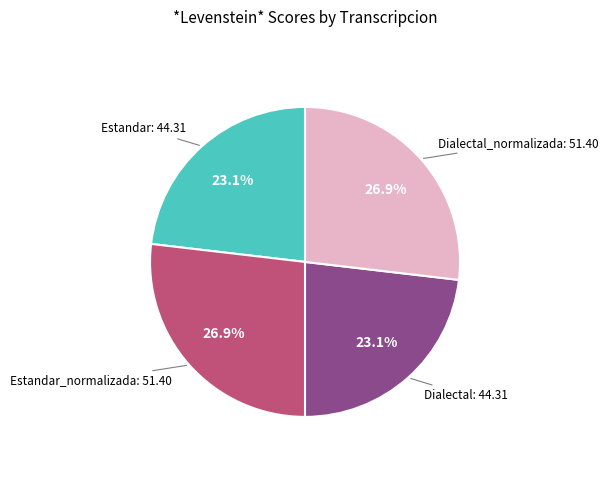

Does any single category account for the majority?

No